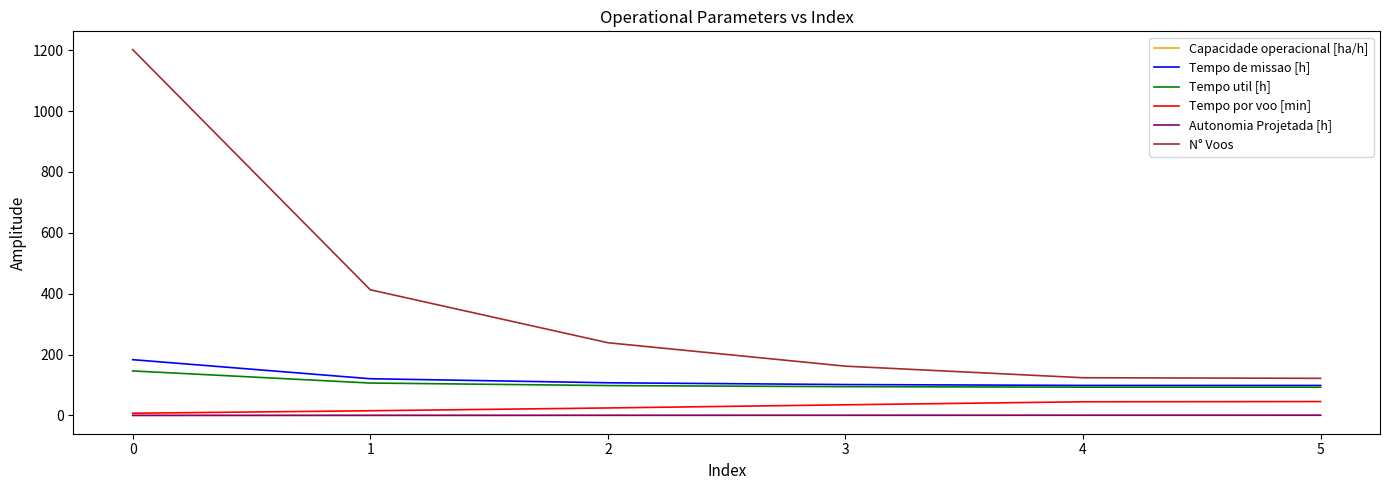

True or false: Tempo util [h] and Autonomia Projetada [h] intersect in this chart.

False